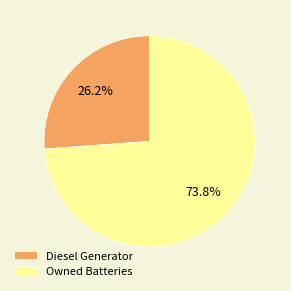

Rank the categories by value from highest to lowest.

Owned Batteries, Diesel Generator